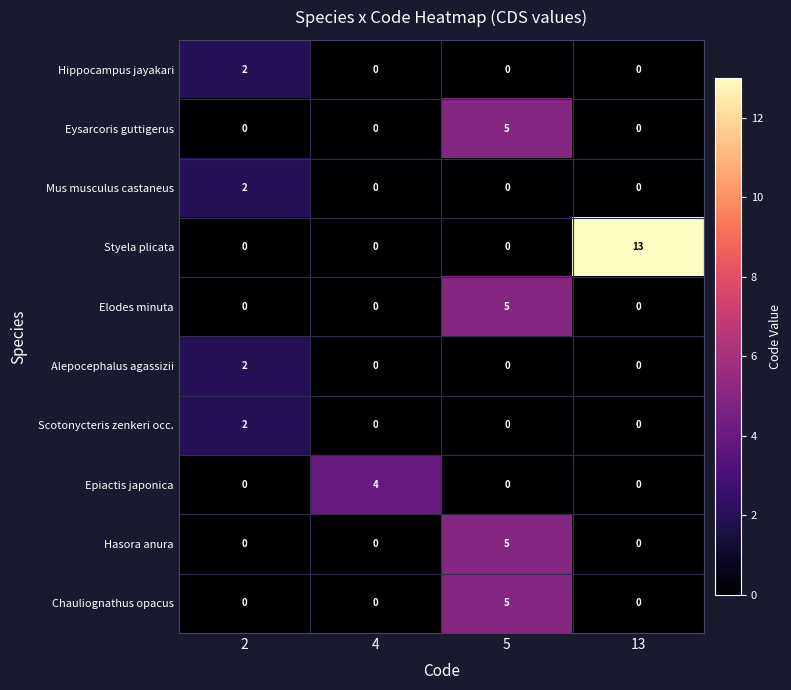

At which category is the sum across all series the highest?

5